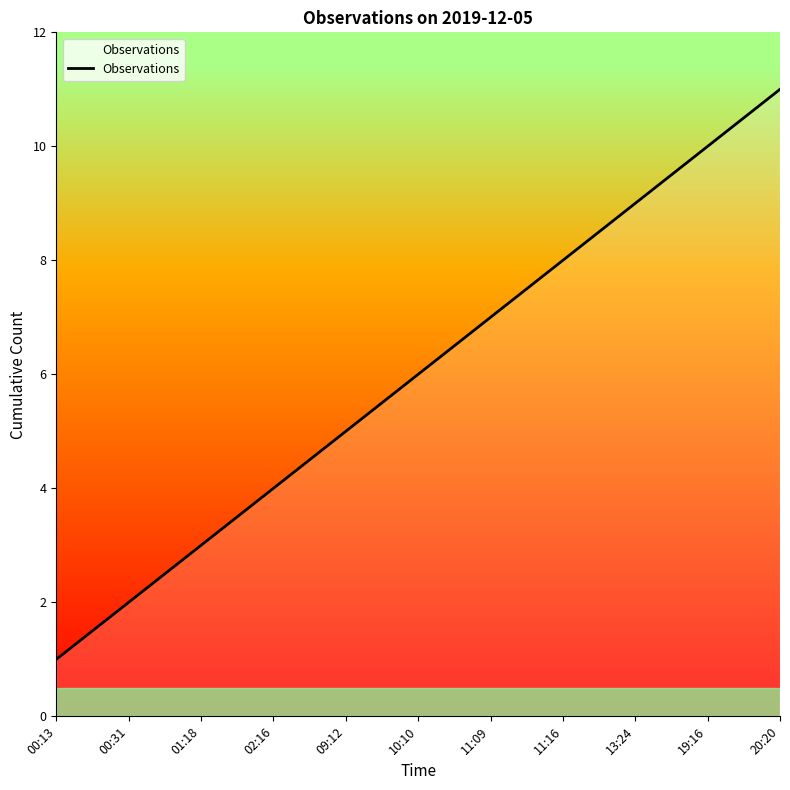

What is the change in value from 11:09 to 20:20?

+4